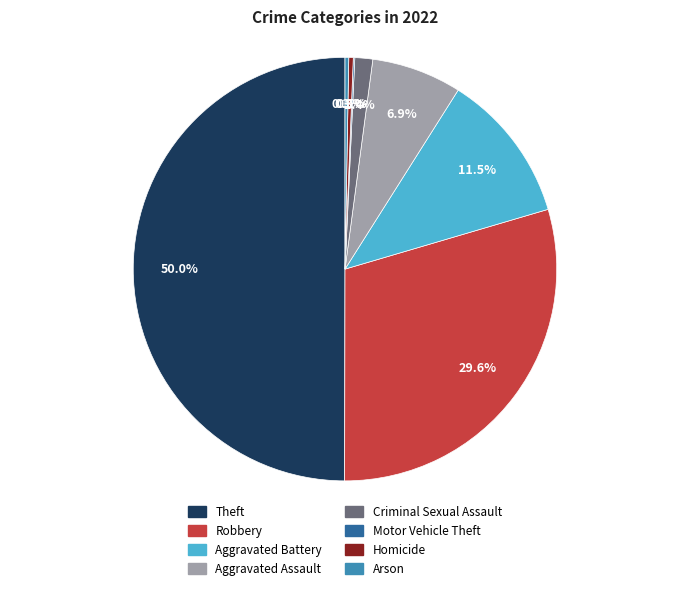

How much of the chart is everything except Aggravated Battery?

88.5%